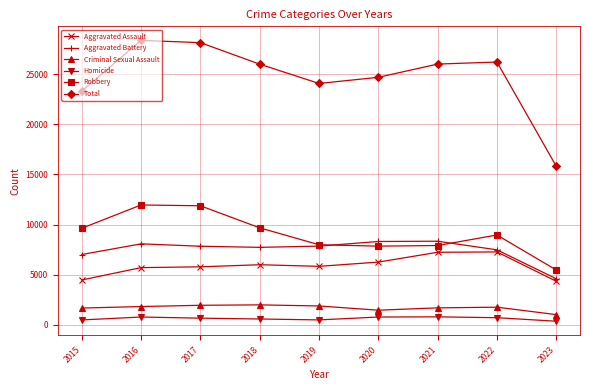

What is the sum of the Criminal Sexual Assault values at 2018 and 2017?

3955